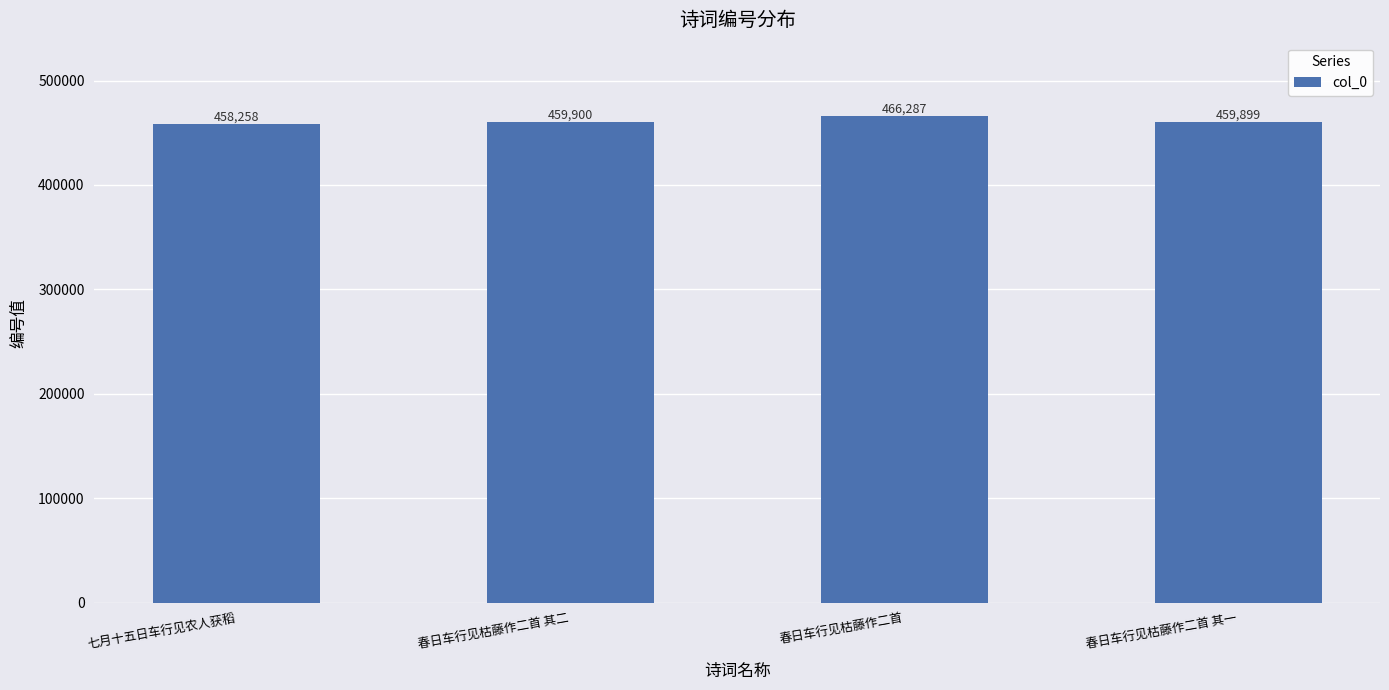

Reading left to right, list all the values displayed in this chart.

七月十五日车行见农人获稻=458258	春日车行见枯藤作二首 其二=459900	春日车行见枯藤作二首=466287	春日车行见枯藤作二首 其一=459899